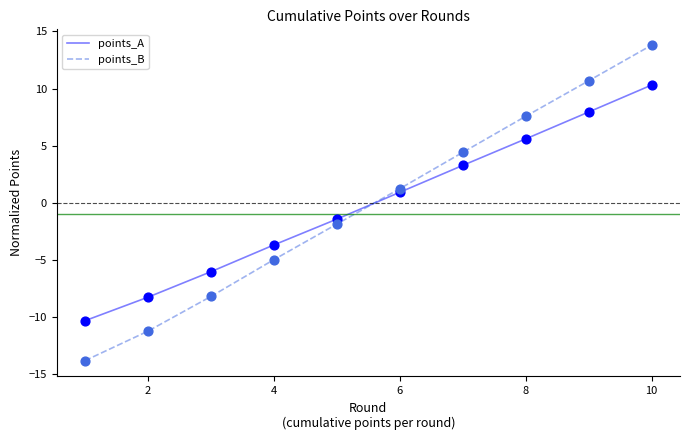

At how many categories does at least one series exceed 10?

2